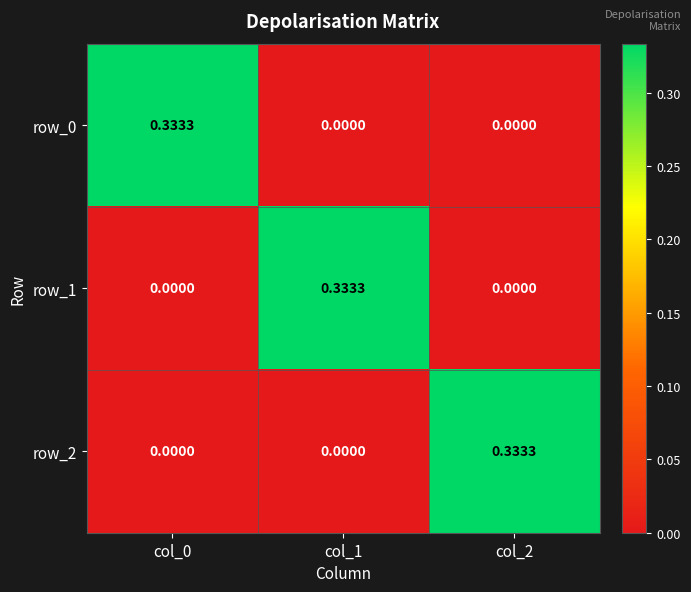

Rank the series at col_0 from lowest to highest value.

row_1, row_2, row_0